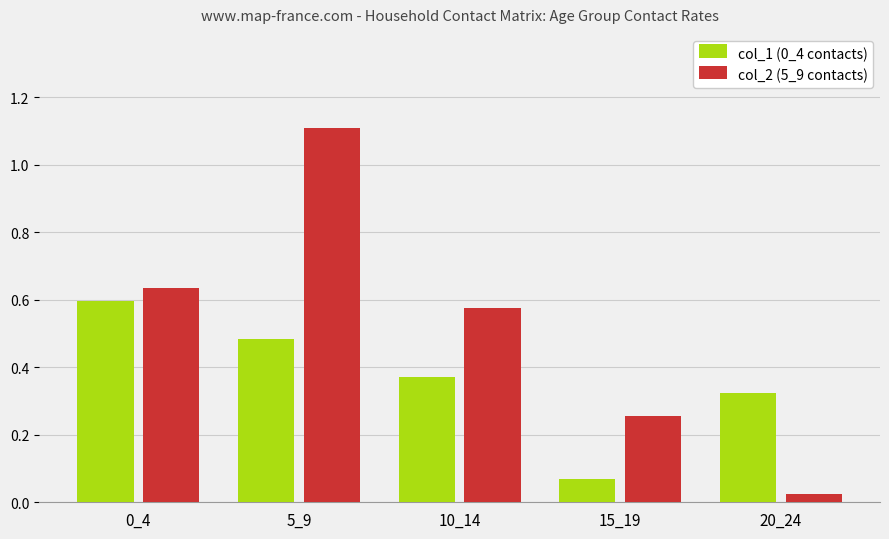

Count the col_1 (0_4 contacts) values in the range 0 to 1.

5